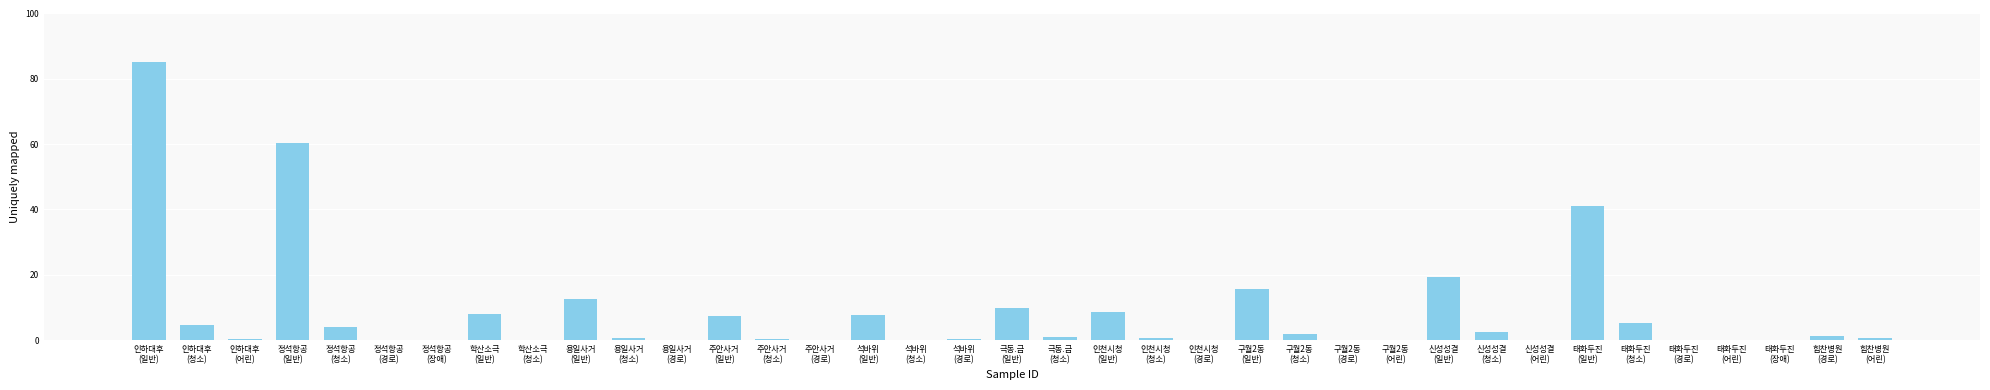

What is the sum of all values?

300.2